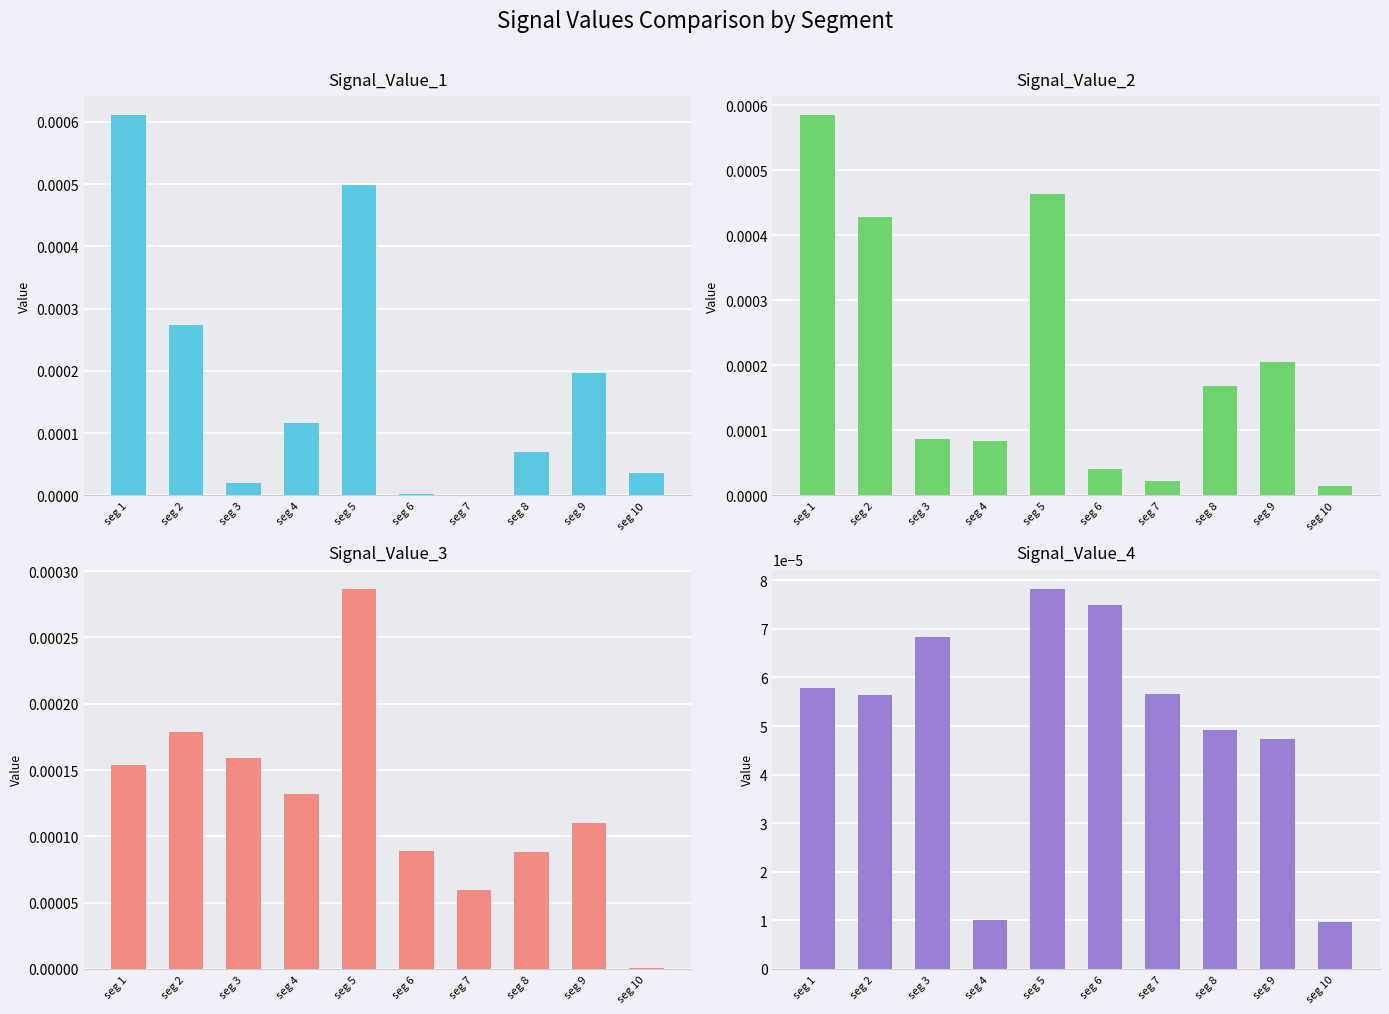

At which category is the sum across all series the highest?

seg 1